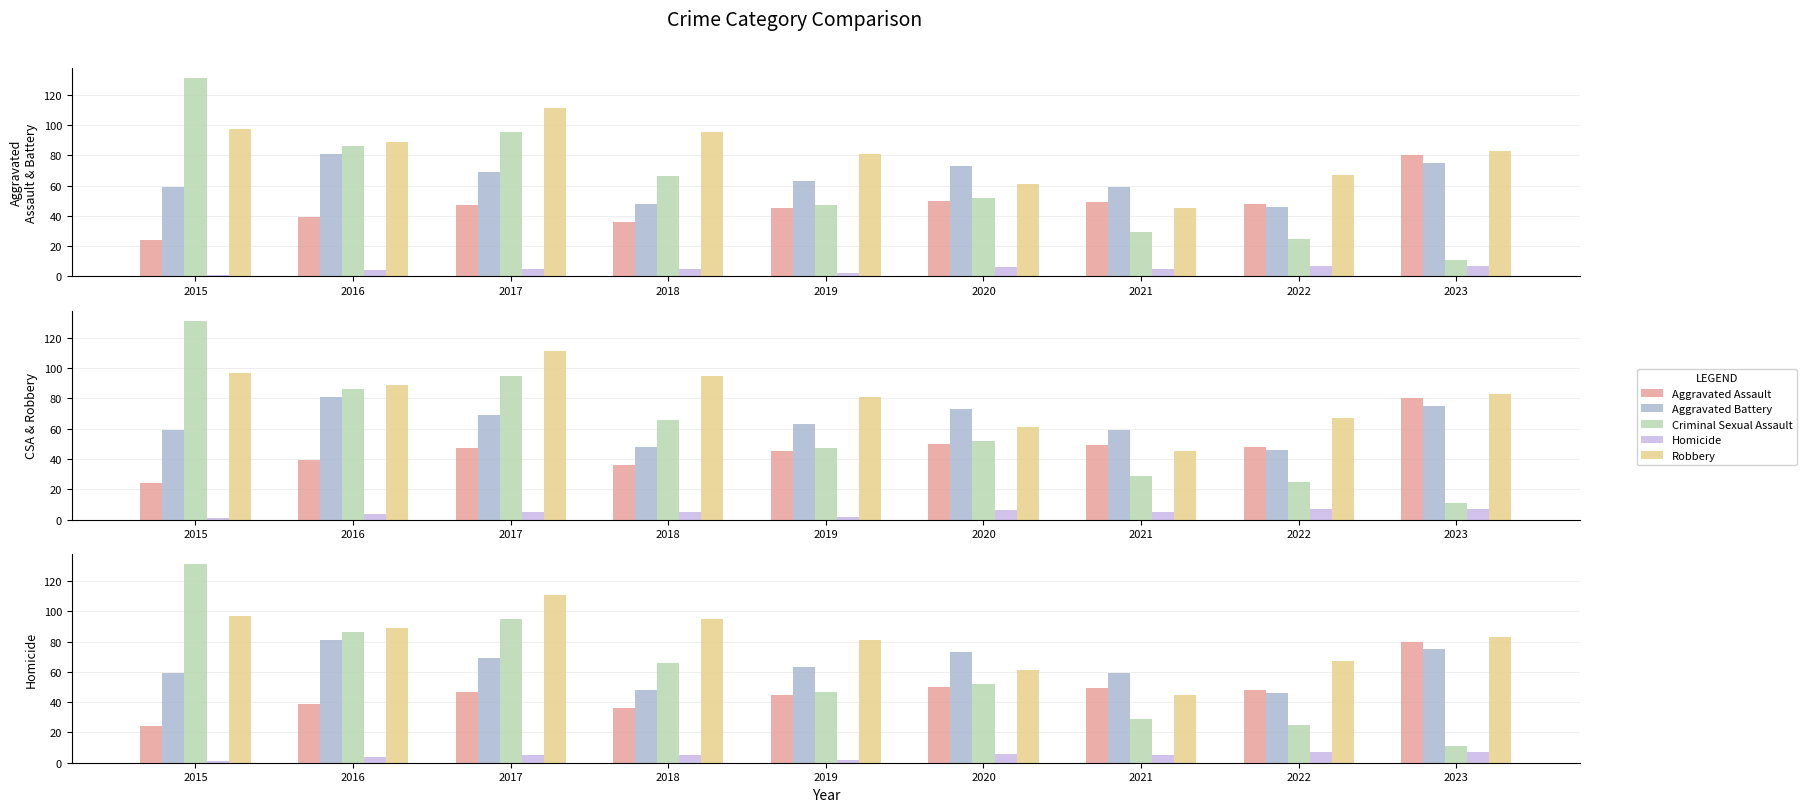

The Aggravated Battery series shows 95 at 2021. True or false?

False